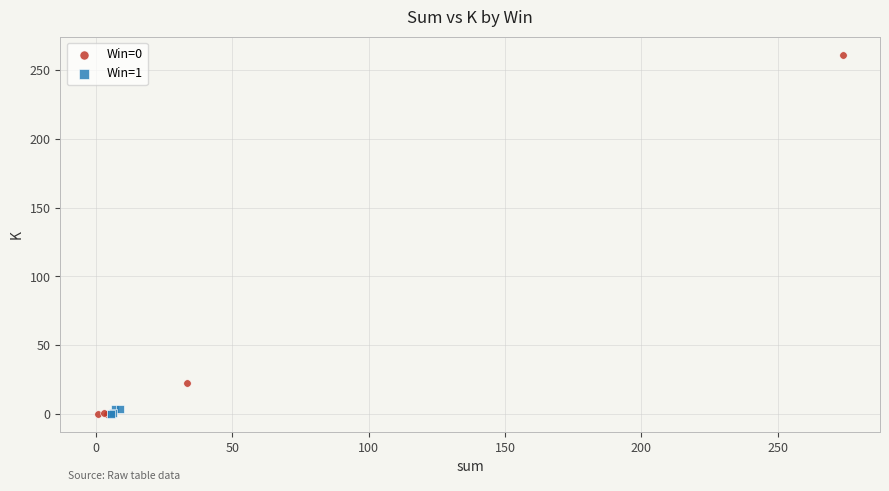

What are all the series names shown in the legend?

Win=0, Win=1